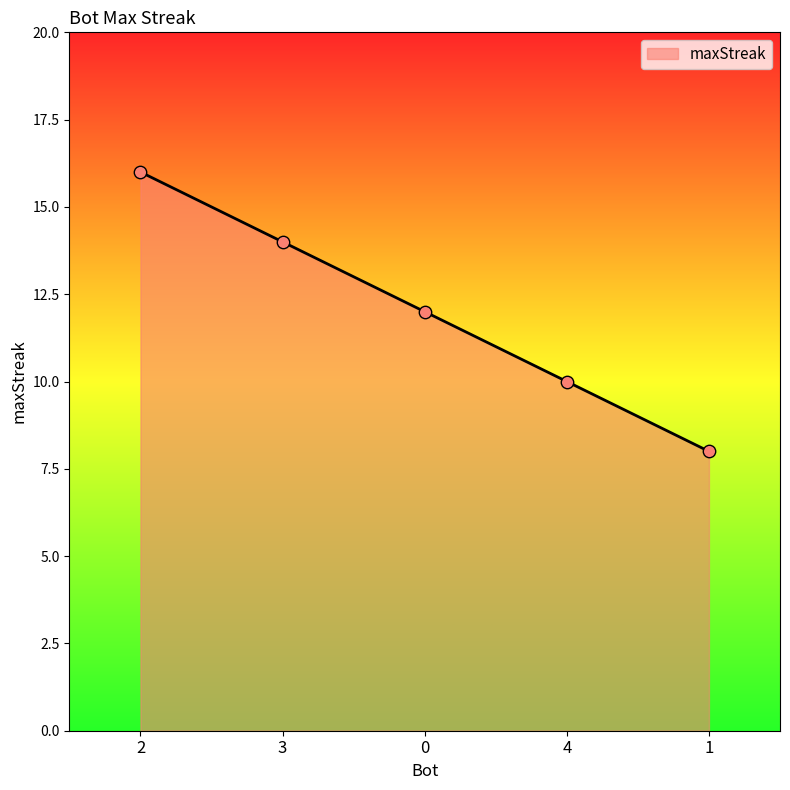

Between 1 and 3, which is larger?

3